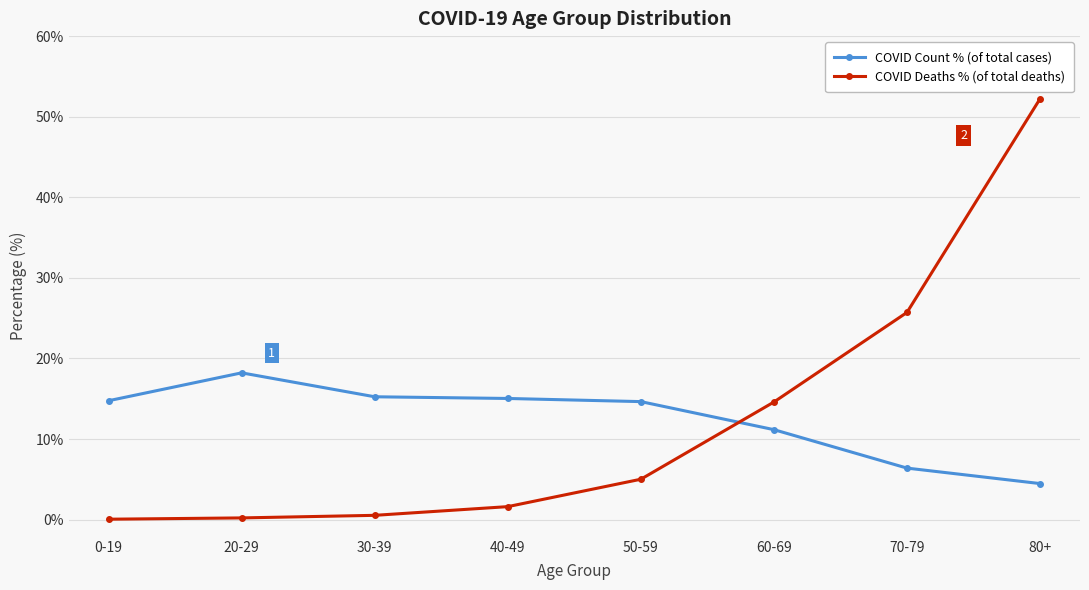

At which category does COVID Count % (of total cases) reach its first local peak?

20-29